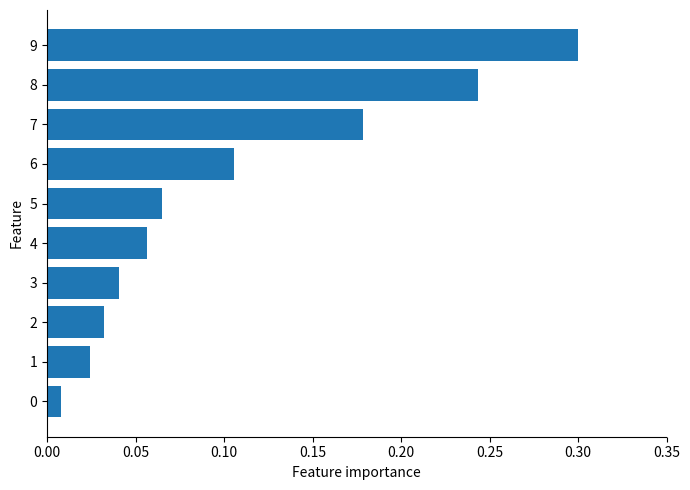

Between 8 and 5, which is larger?

8